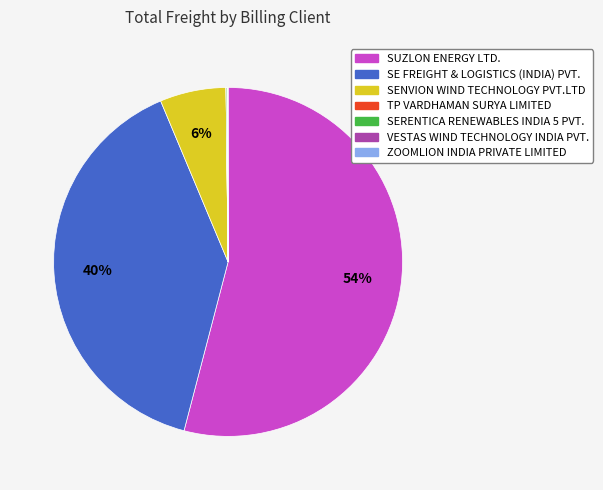

To the nearest percent, what is the difference between the largest and smallest slice percentages?

54%